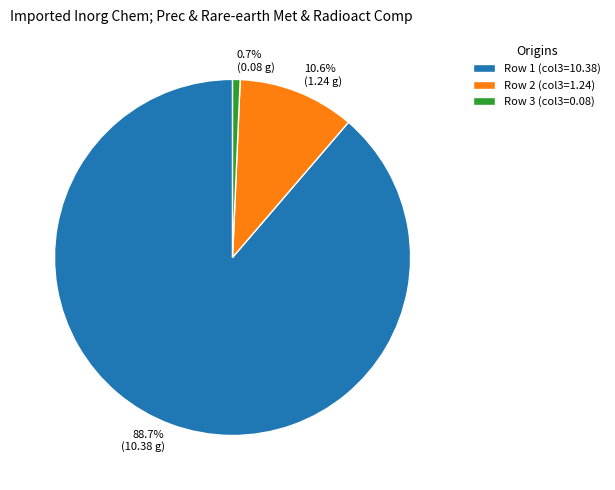

Is there any slice that represents more than half of the pie?

Yes